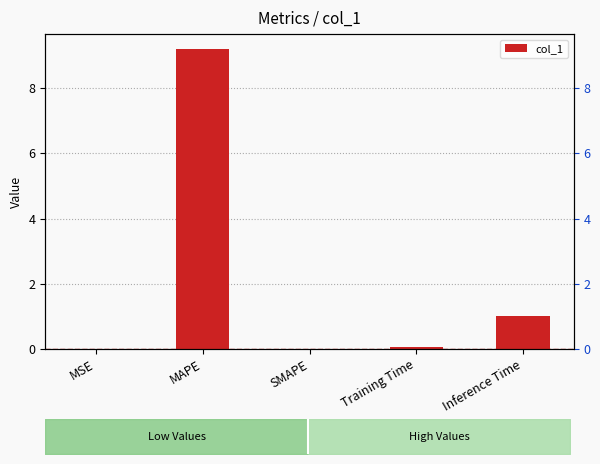

List the labels in order of value, smallest first.

SMAPE, MSE, Training Time, Inference Time, MAPE